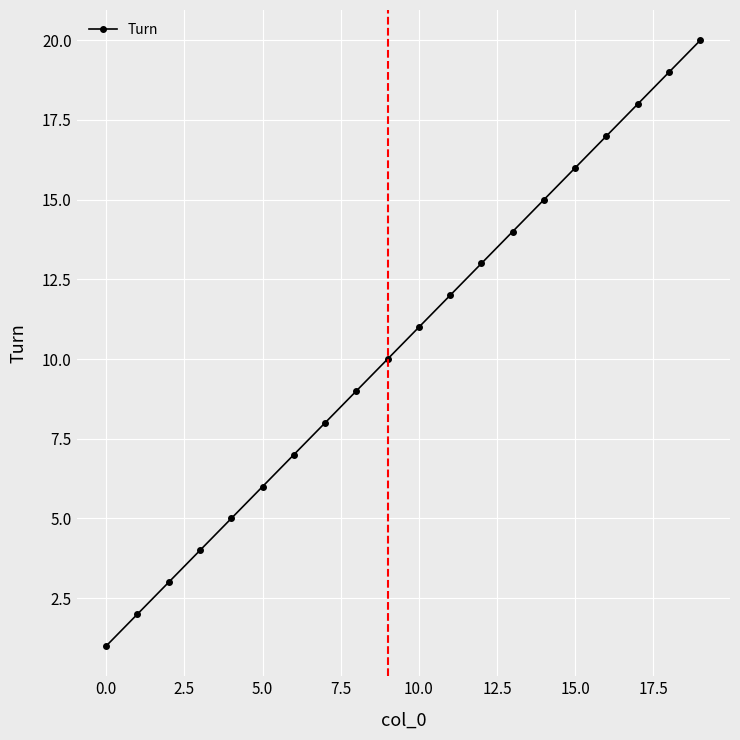

How many lines are shown in the chart?

1